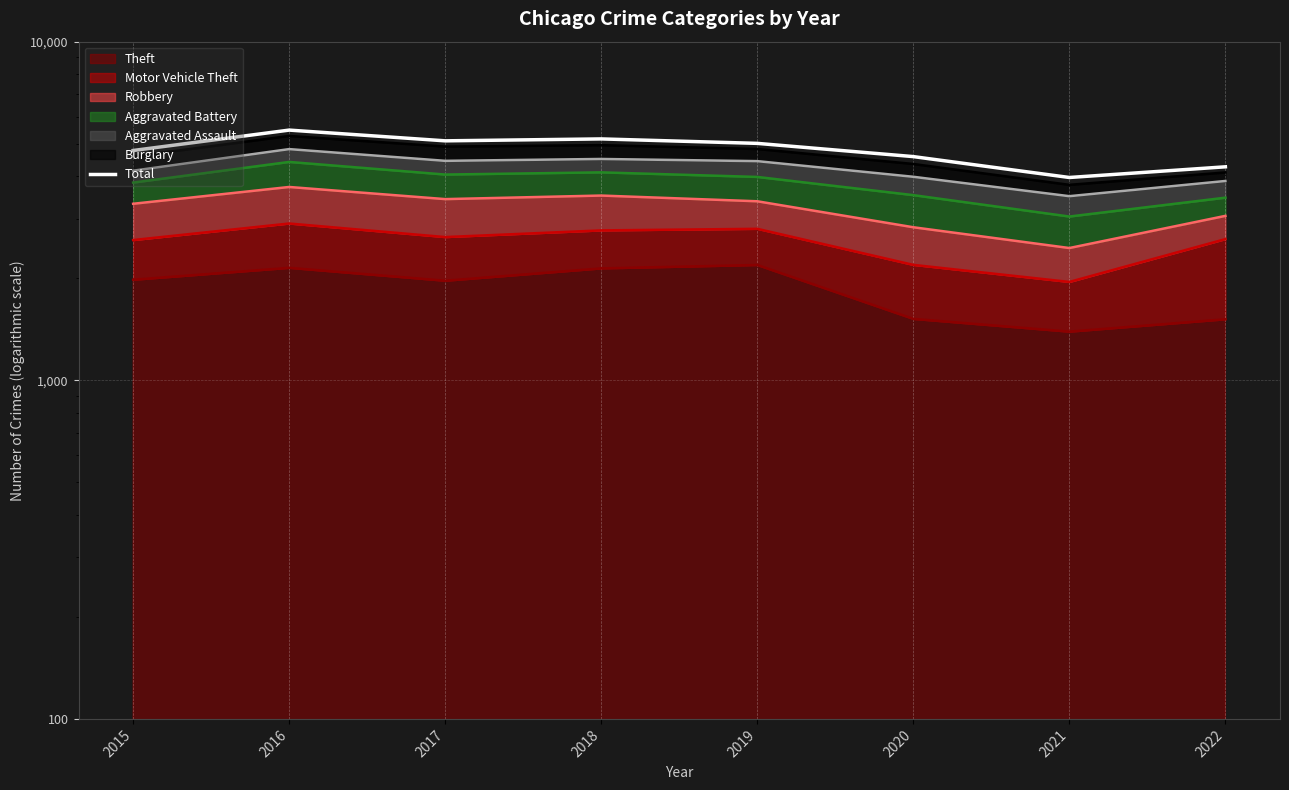

What is the sum of the values at 2017 and 2020?

9672